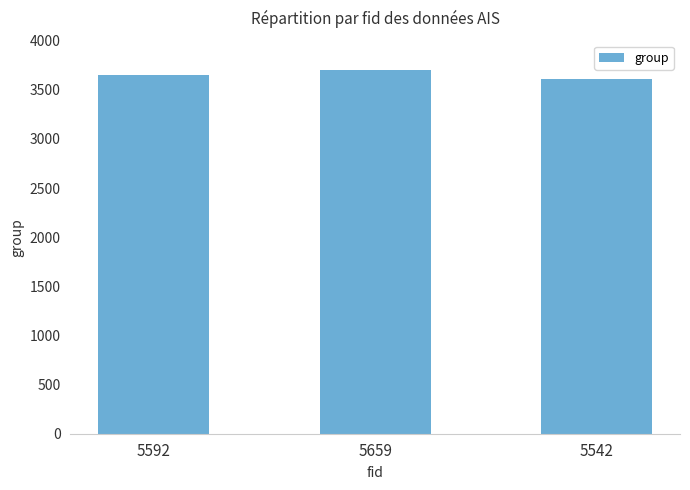

Count the values in the range 3614 to 3701.

3